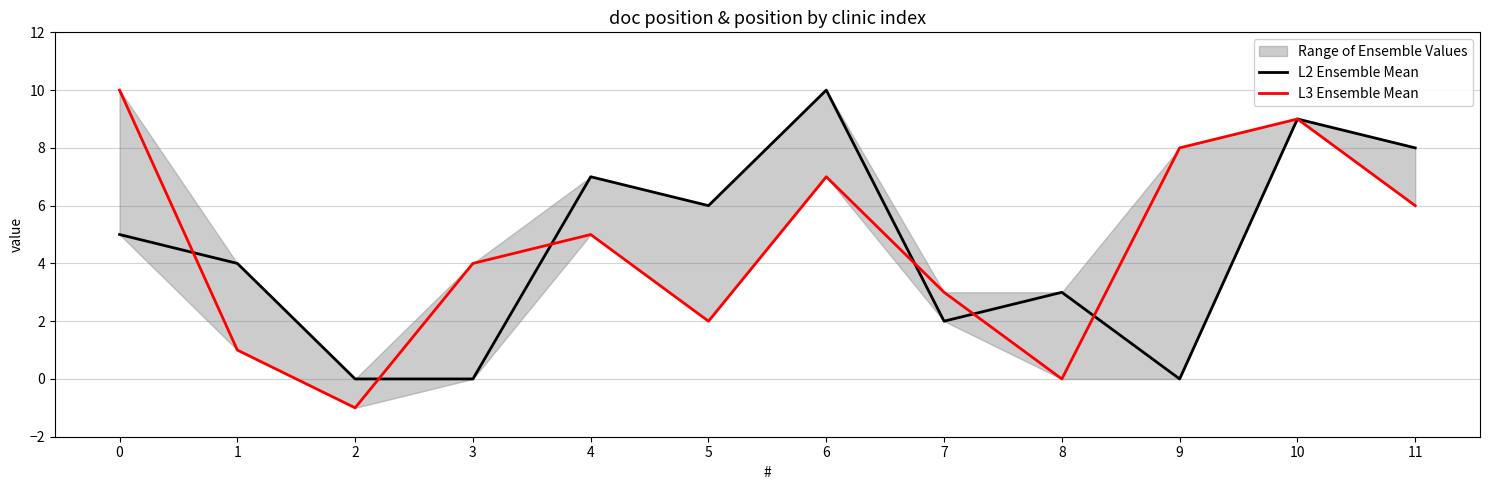

What is the value of the L3 Ensemble Mean point at the 12th from the left?

6